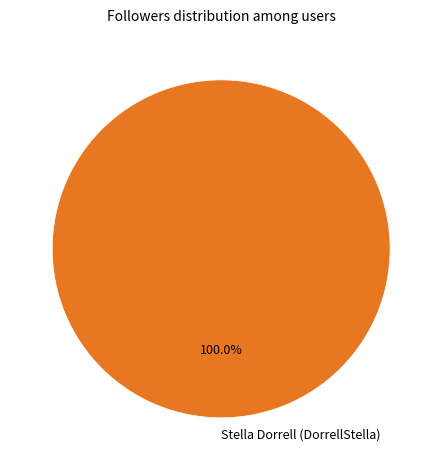

The Stella Dorrell (DorrellStella) slice represents 100% of the pie. True or false?

True